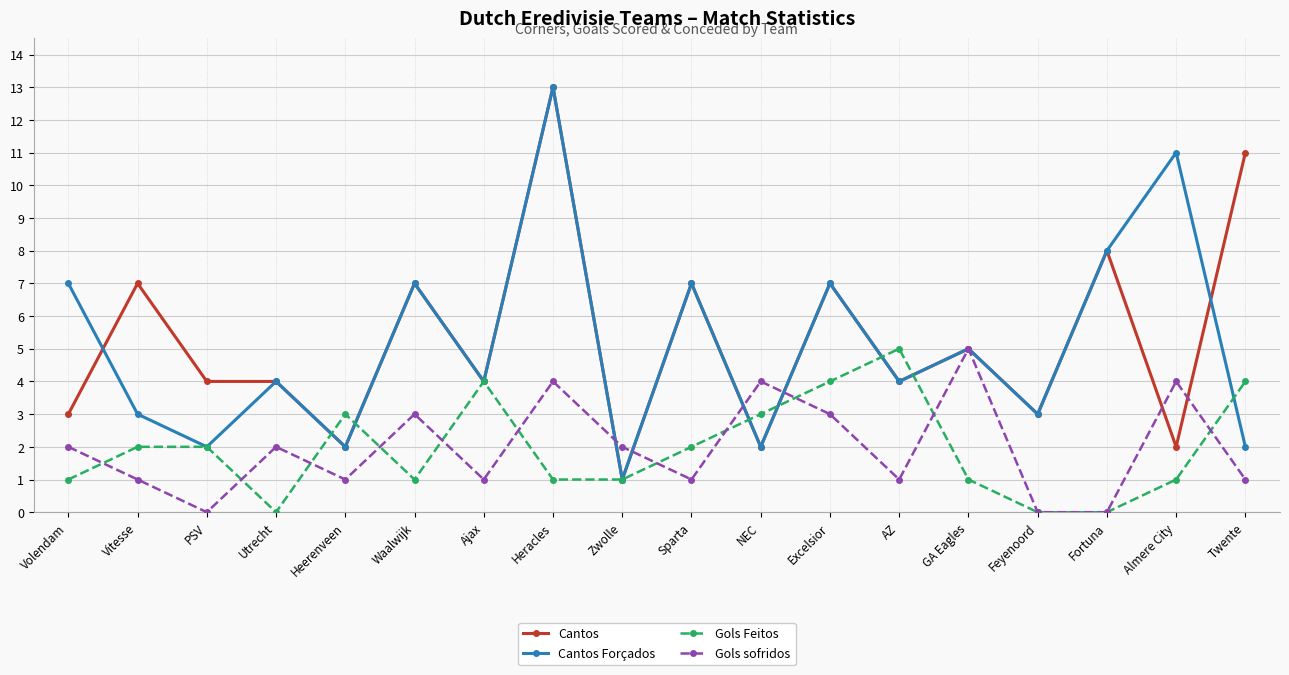

Which category has the highest value across all series?

Heracles